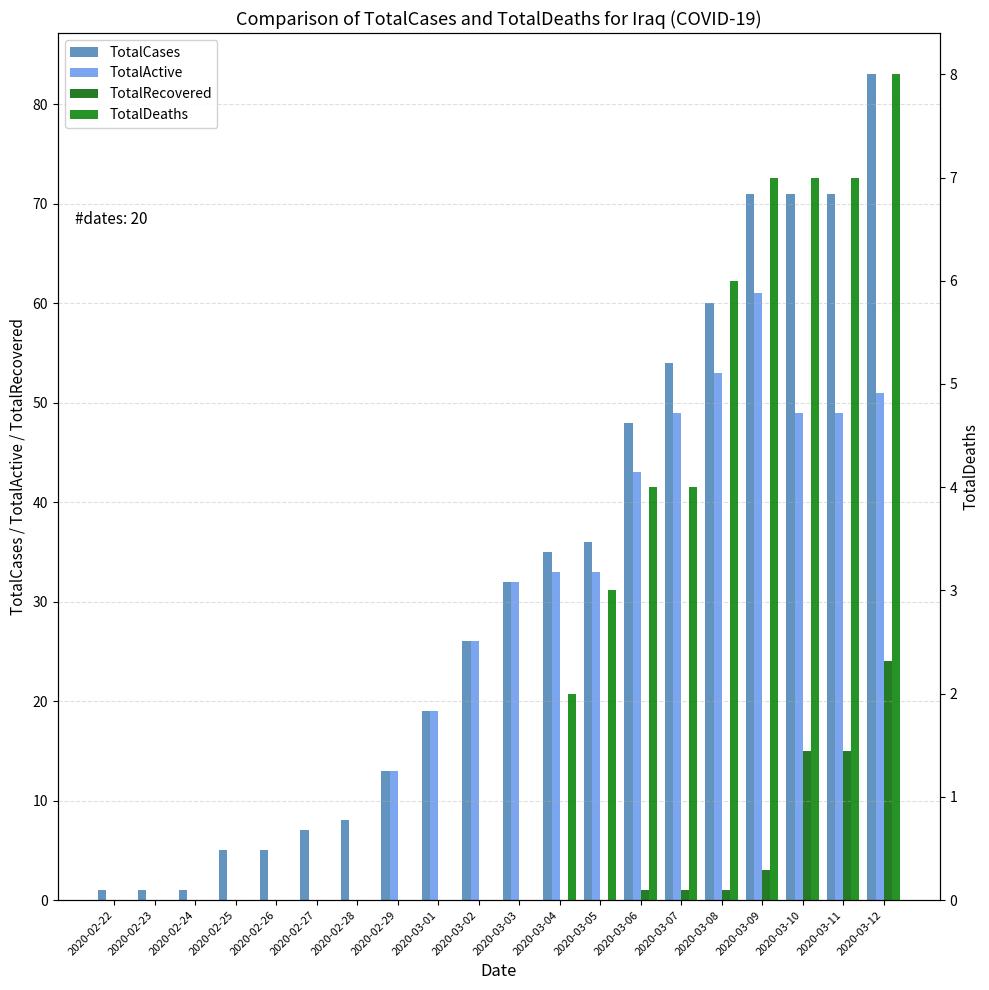

True or false: TotalCases has a value of 2 at 2020-02-25.

False